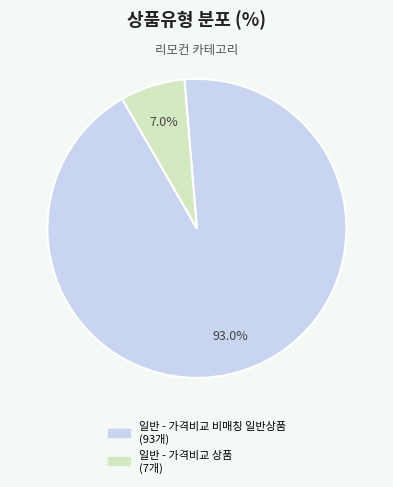

Is it true that 일반 - 가격비교 상품 is 28% of the pie?

False